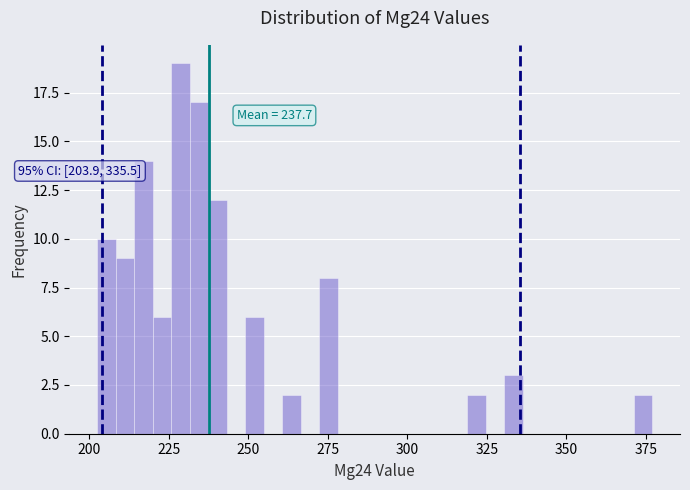

Read against the x-axis, roughly where is the centre of the tallest bar?

230